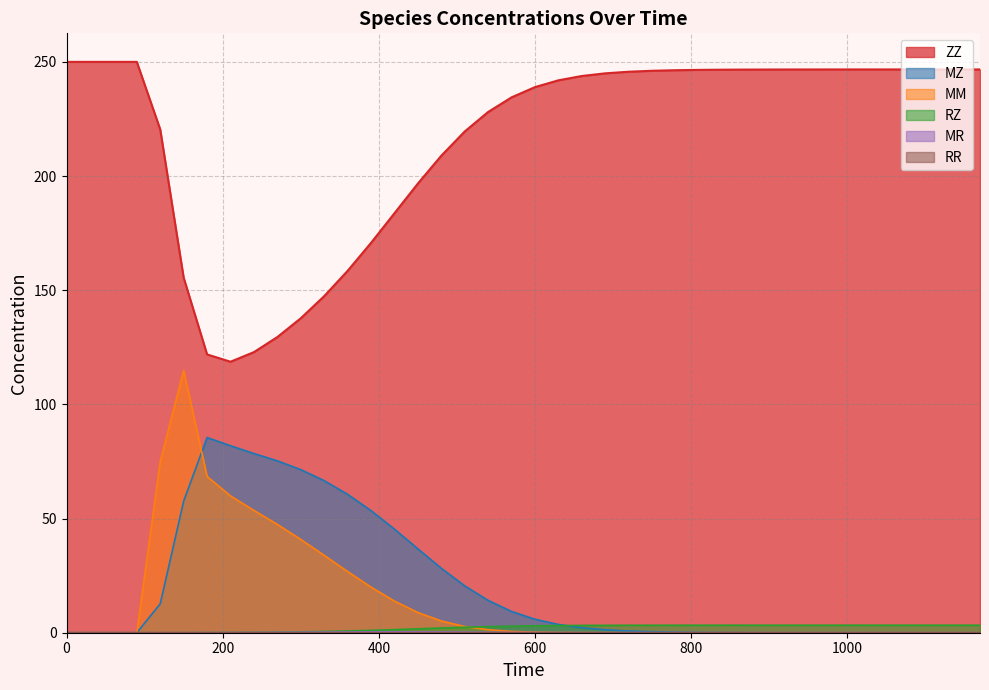

List the series in order of their peak value, highest first.

ZZ, MM, MZ, RZ, MR, RR